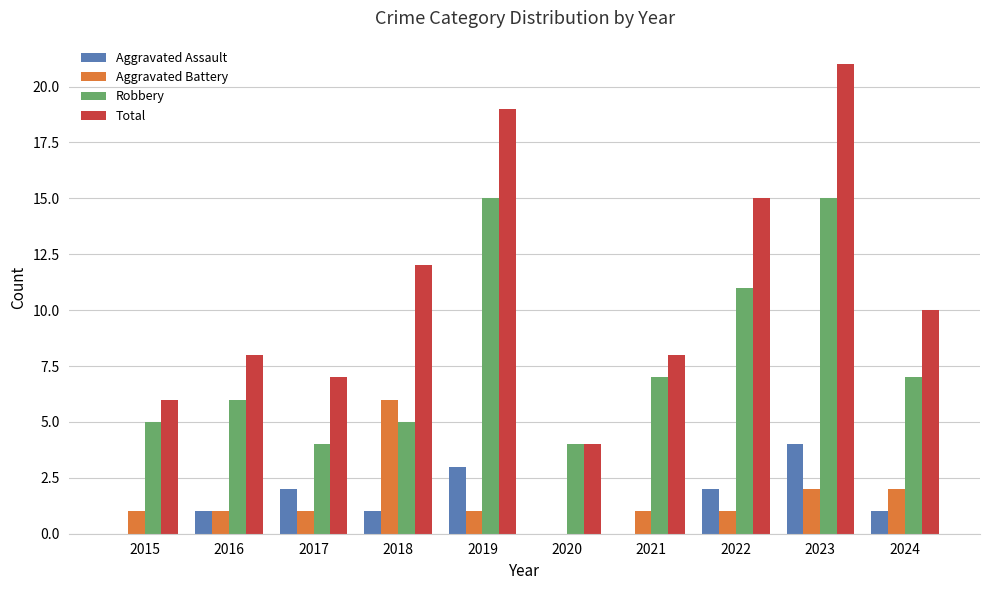

Is the value of Total at 2020 greater than the value of Aggravated Assault at 2017?

Yes